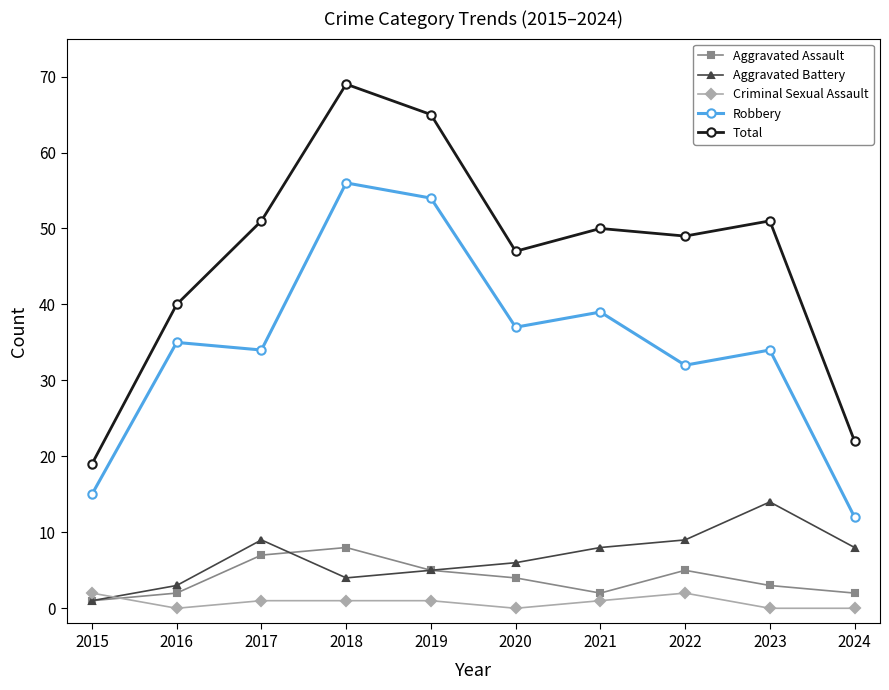

Which category has the highest value across all series?

2018